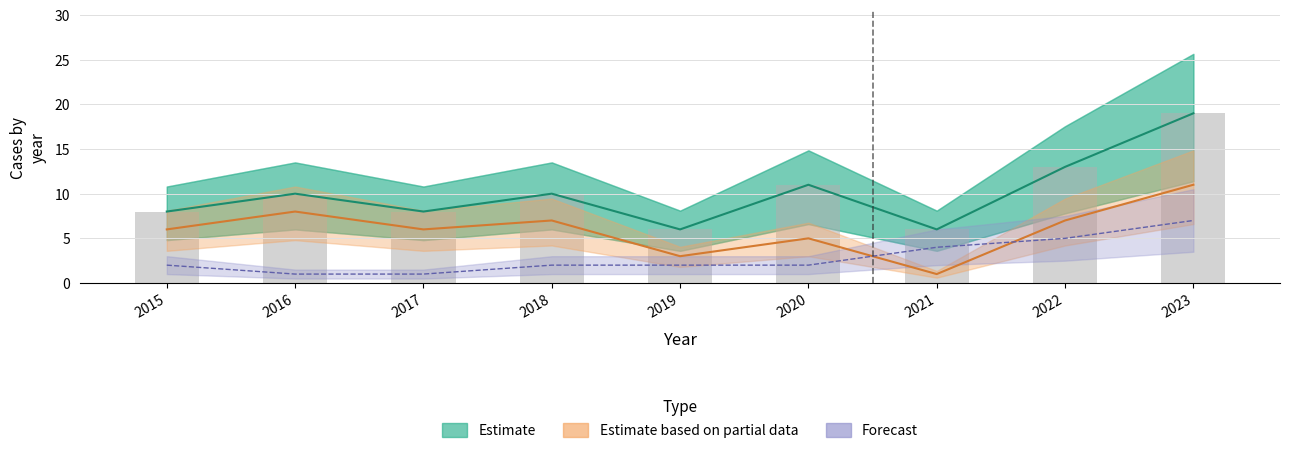

What is the maximum value shown in the chart?

19